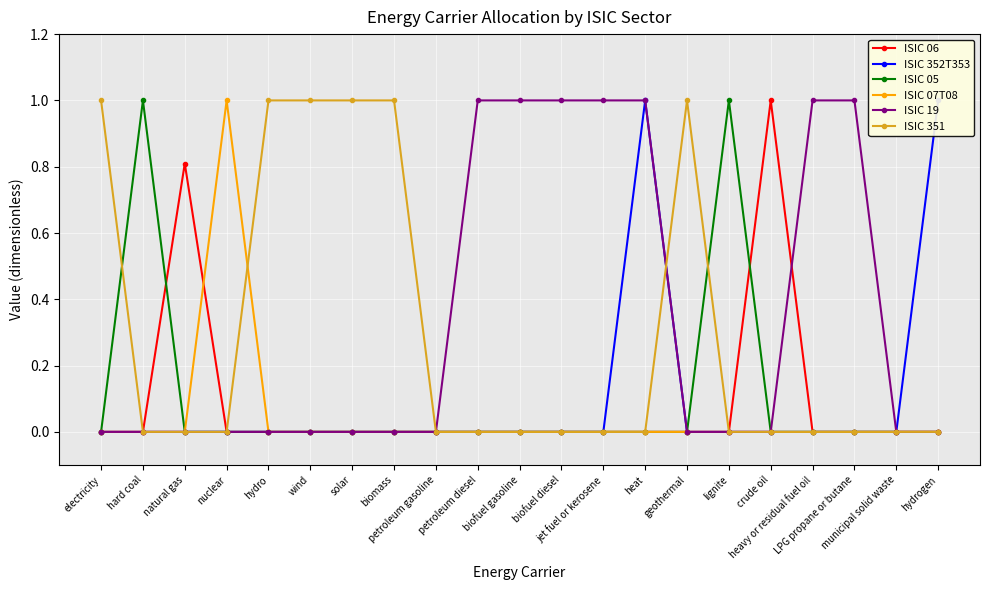

At which label is ISIC 05 closest to 0?

electricity